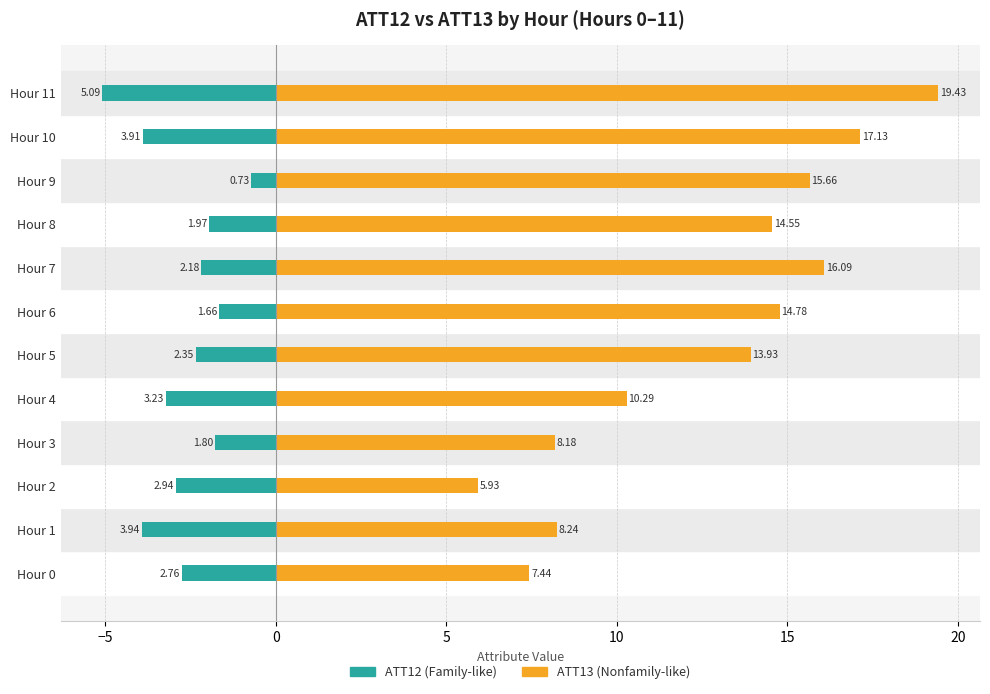

What is the approximate value of ATT12 (Family-like) at Hour 1?

-3.9